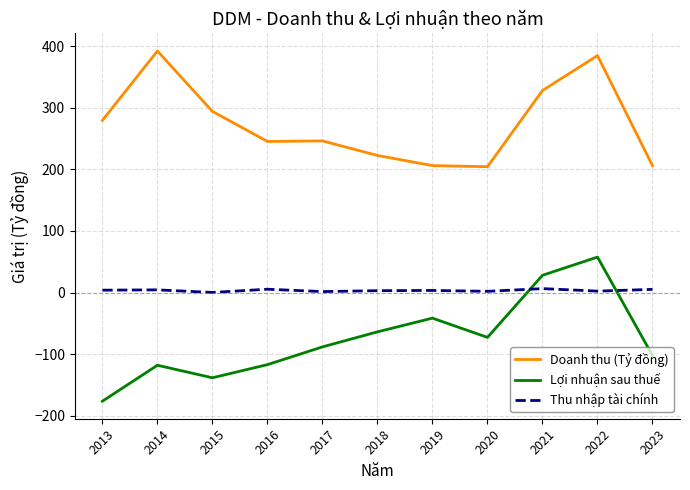

What is the difference between the highest and lowest values at 2022?

382.4